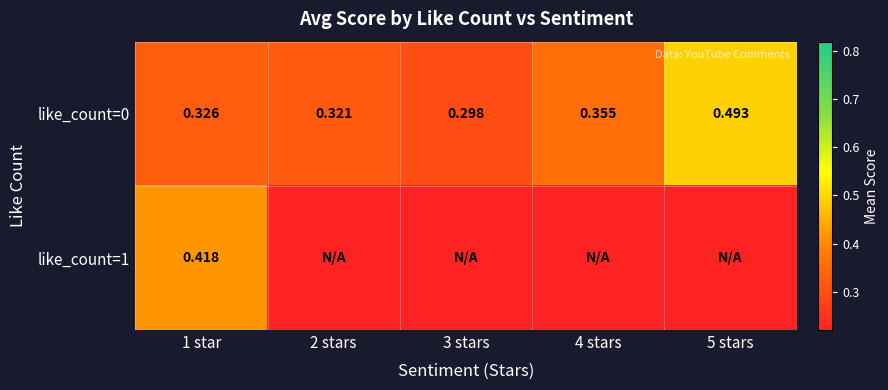

What value does the like_count=0 series have at 5 stars?

0.5